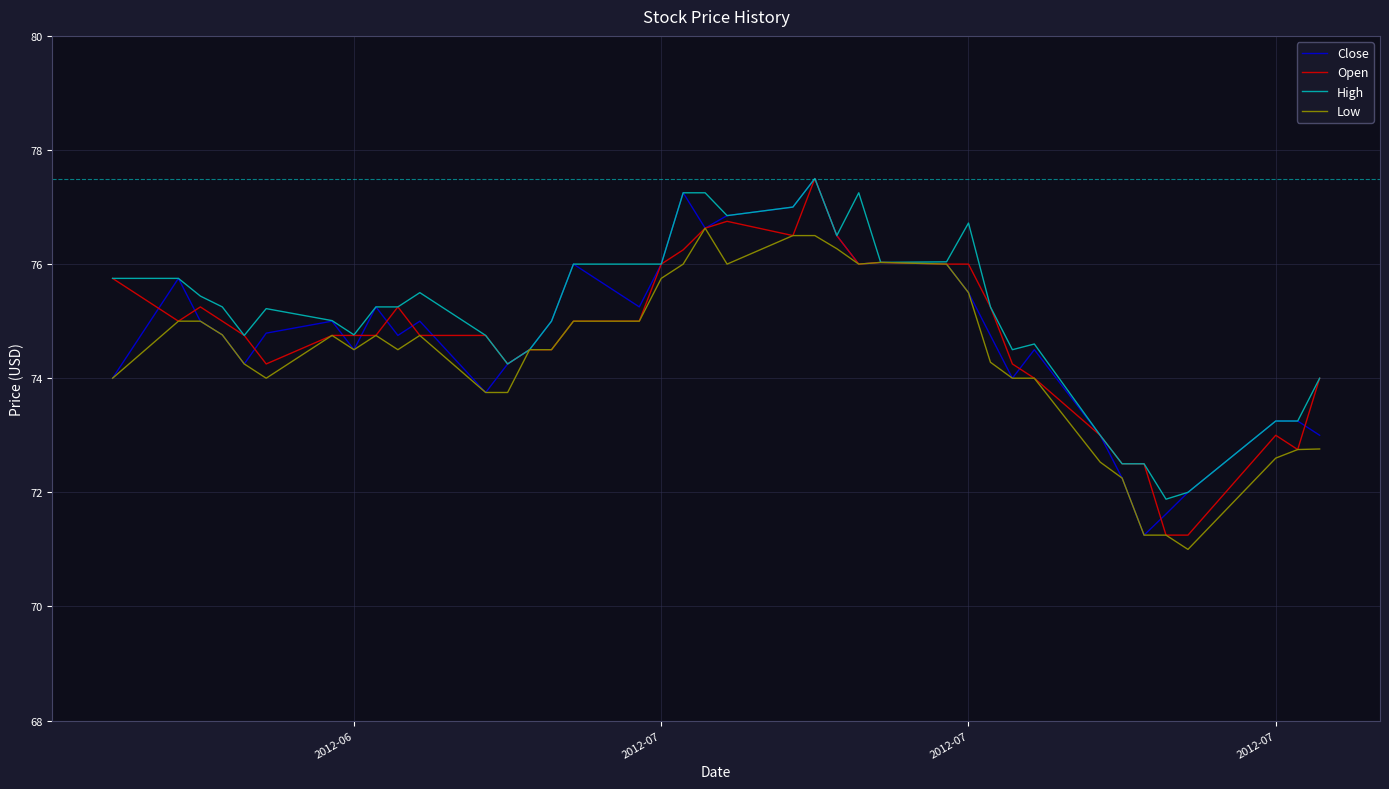

What is the lowest value of the High series?

71.9